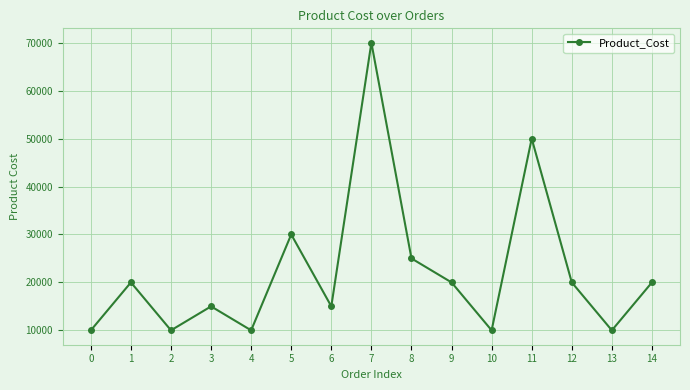

What is the sum of all values?

335000